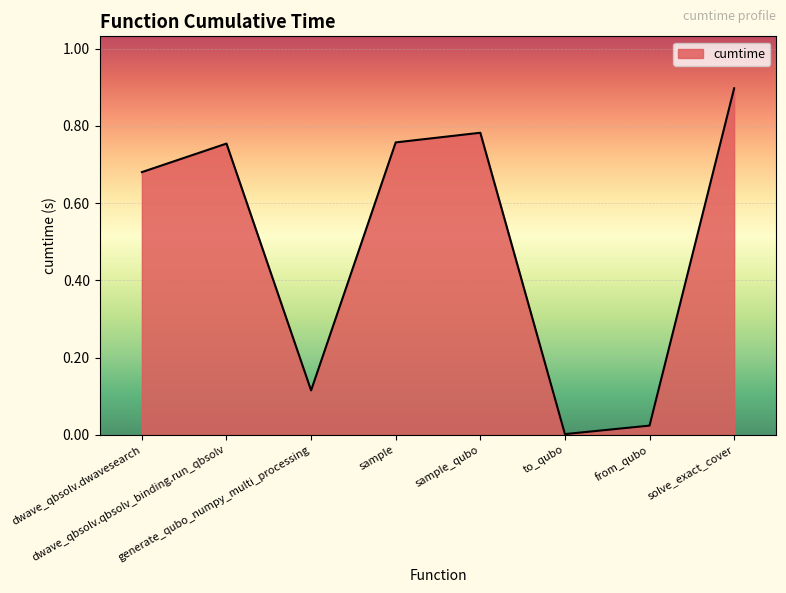

What is the average value?

0.5